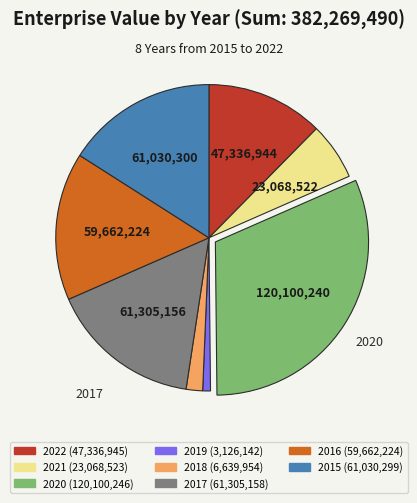

Do 2016 and 2017 together represent more than half of the pie?

No